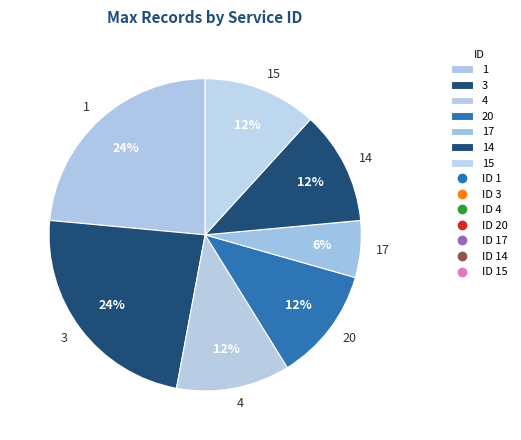

To the nearest percent, what percentage of the pie is 3?

24%